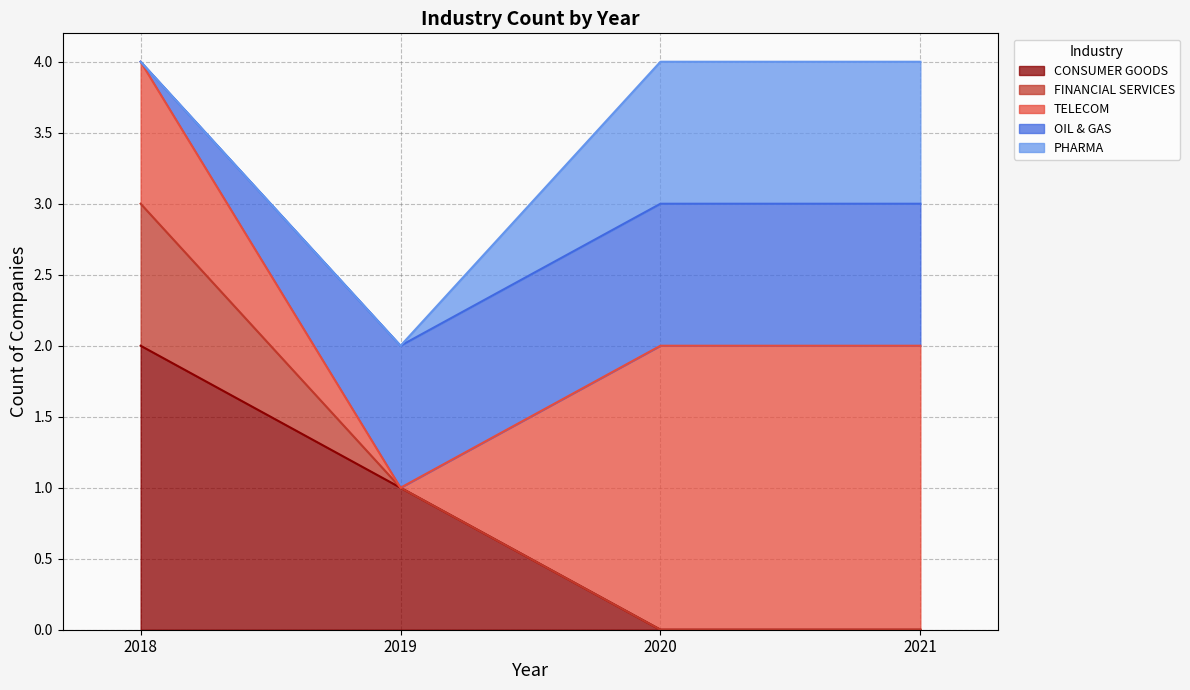

True or false: PHARMA and FINANCIAL SERVICES cross at least once.

False